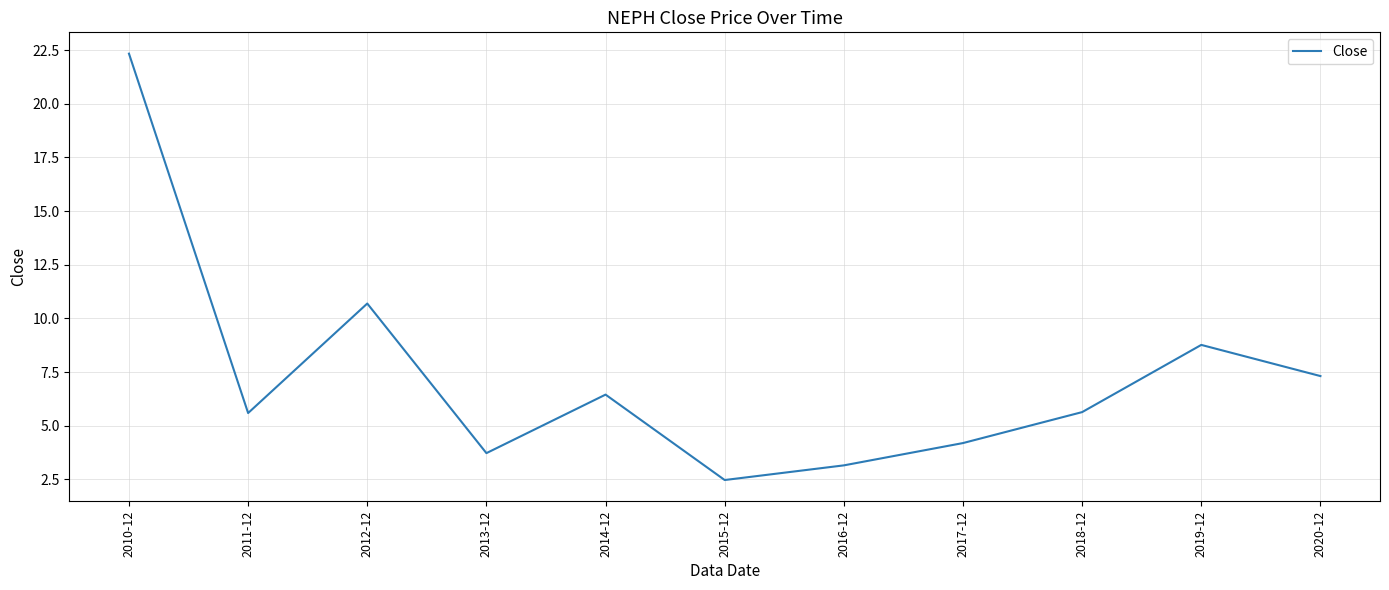

How many interior local peaks (higher than both neighbors) does the data have?

3